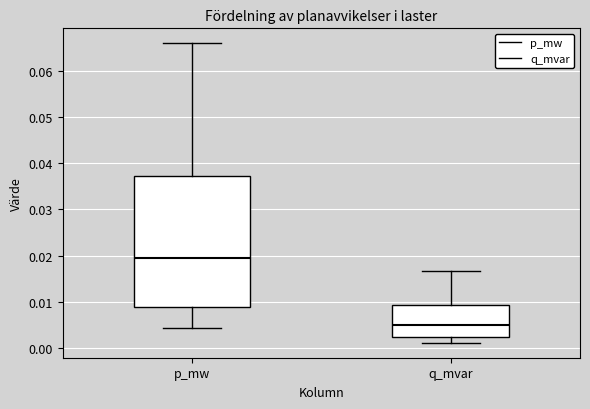

Which box has the highest median line?

p_mw